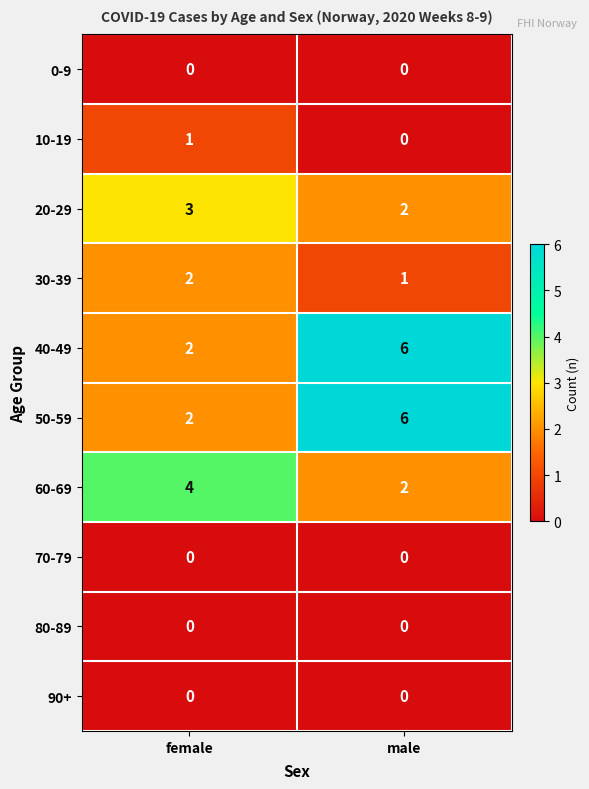

Is the value of 10-19 at male greater than the value of 20-29 at female?

No